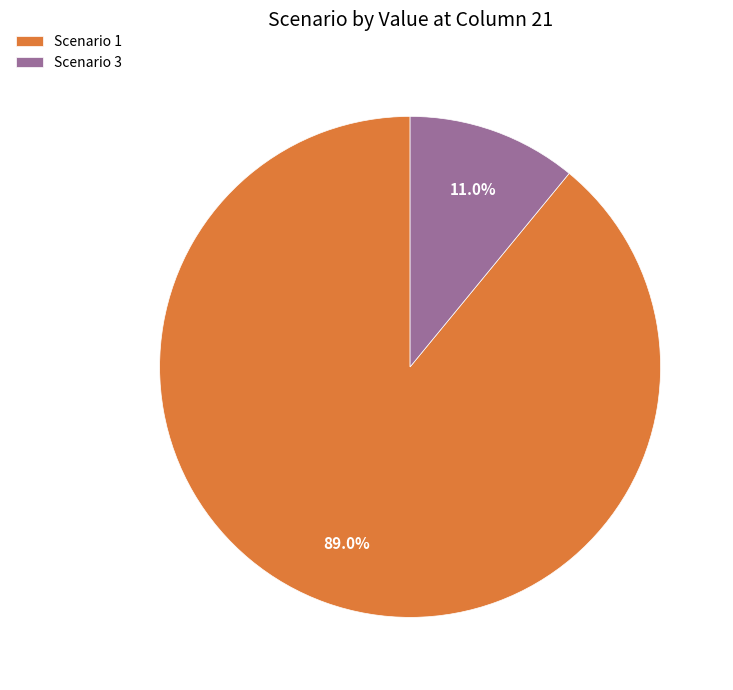

Rank the categories by value from lowest to highest.

Scenario 3, Scenario 1